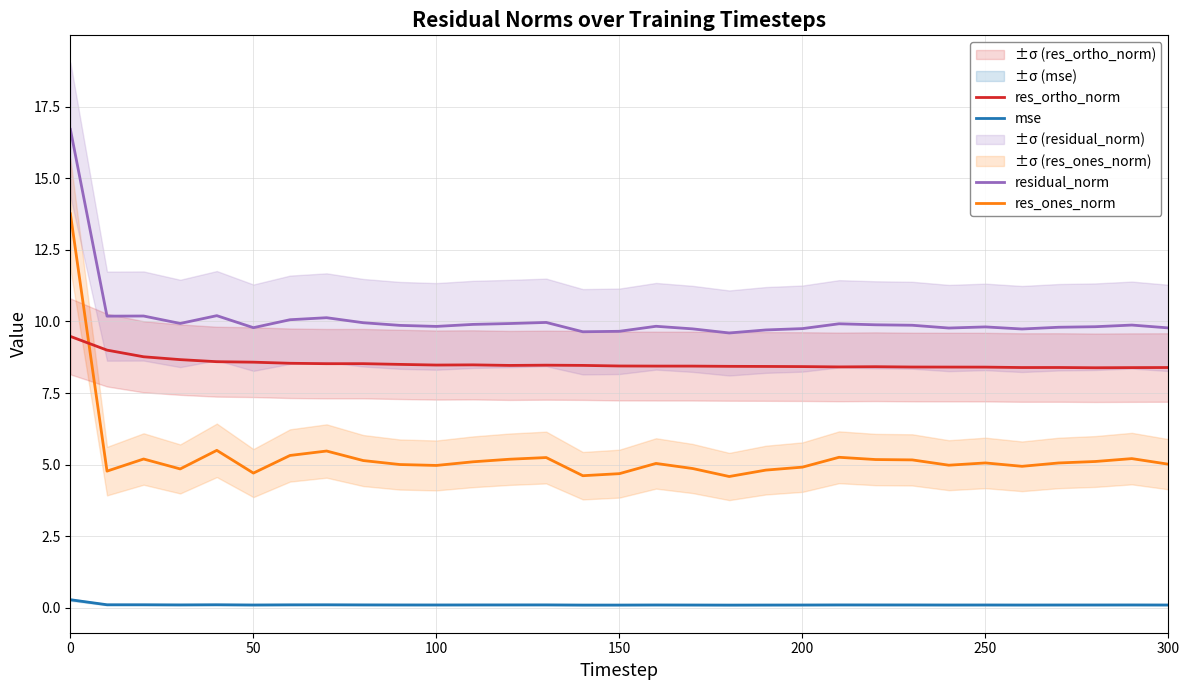

How many times do res_ortho_norm and res_ones_norm cross each other?

1